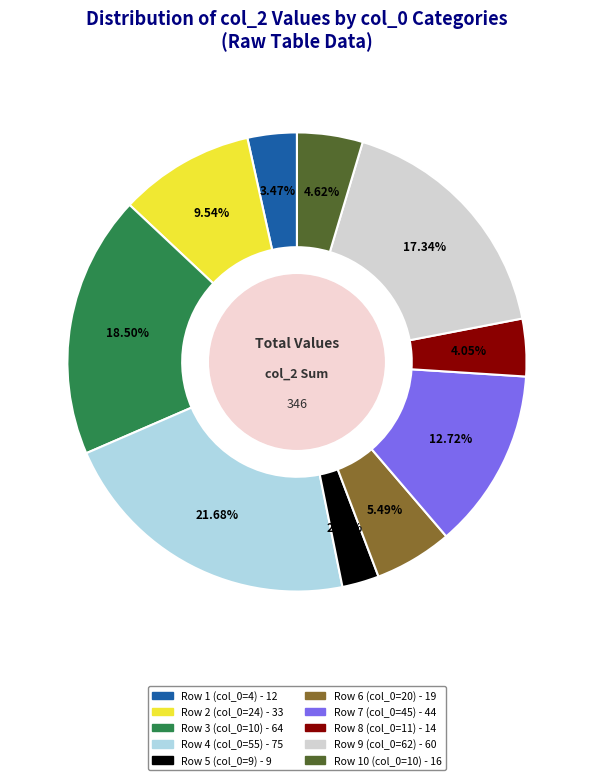

Is there any slice that represents more than half of the pie?

No